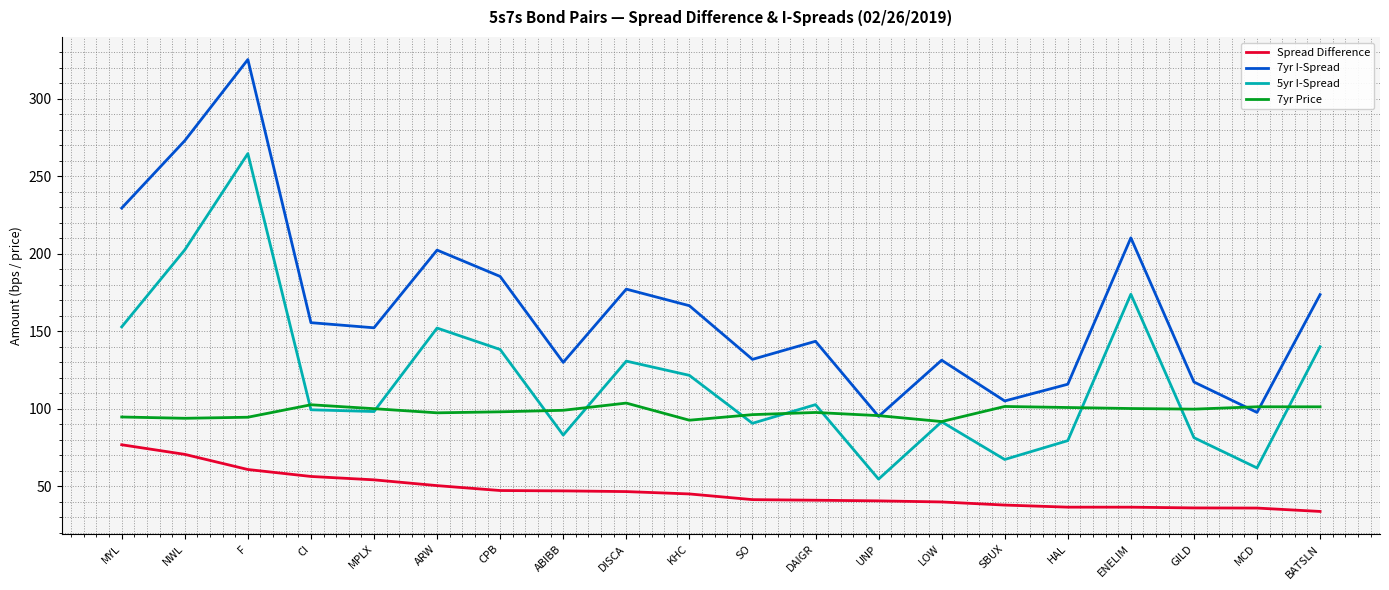

The value of 5yr I-Spread at DISCA is 231.1. True or false?

False